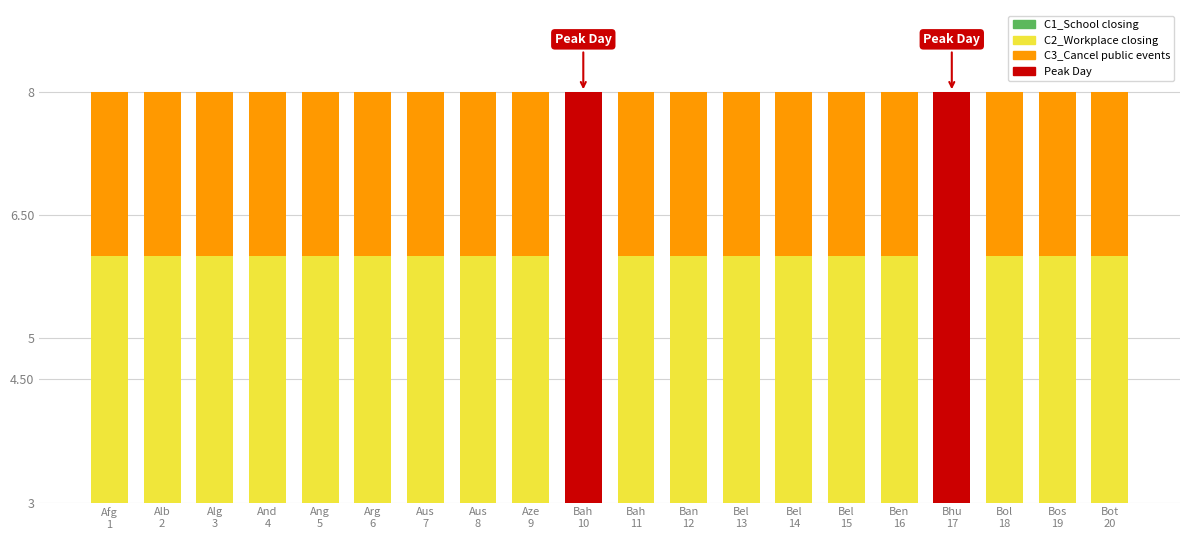

What is the sum of all C1_School closing values?

60